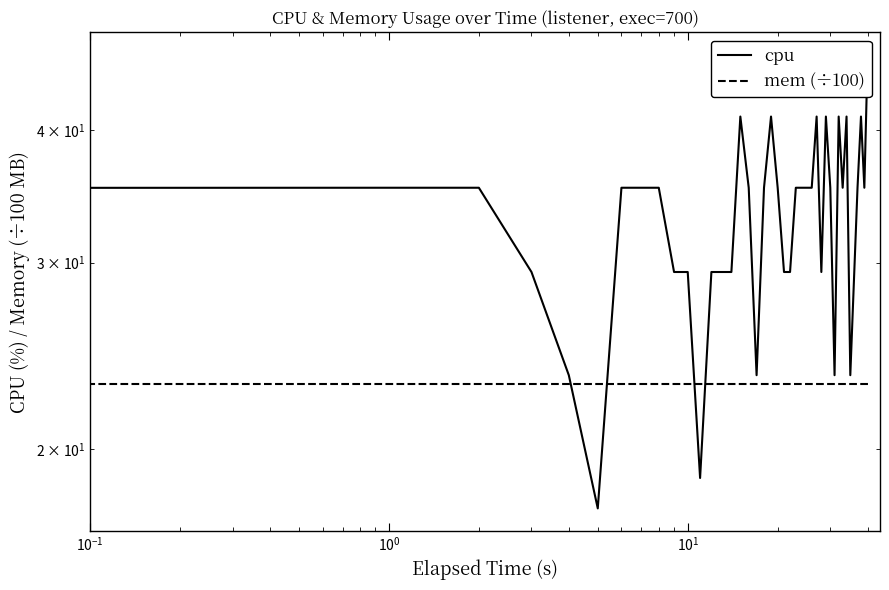

Reading right to left, list all the values displayed in this chart.

cpu: 47.1	35.3	41.2	35.3	23.5	41.2	35.3	41.2	23.5	35.3	41.2	29.4	41.2	35.3	35.3	35.3	35.3	29.4	29.4	35.3	41.2	35.3	23.5	35.3	41.2	29.4	29.4	29.4	18.8	29.4	29.4	35.3	35.3	35.3	17.6	23.5	29.4	35.3	35.3	29.4
mem (÷100): 23.1	23.1	23.1	23.1	23.1	23.1	23.1	23.1	23.1	23.1	23.1	23.1	23.1	23.1	23.1	23.1	23.1	23.1	23.1	23.1	23.1	23.1	23.1	23.1	23.1	23.1	23.1	23.1	23.1	23.1	23.1	23.1	23.1	23.1	23.1	23.1	23.1	23.1	23.1	23.1